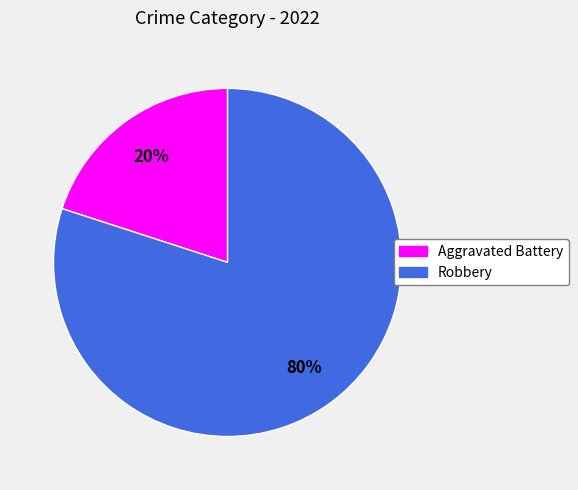

Is the sum of Robbery and Aggravated Battery greater than half?

Yes